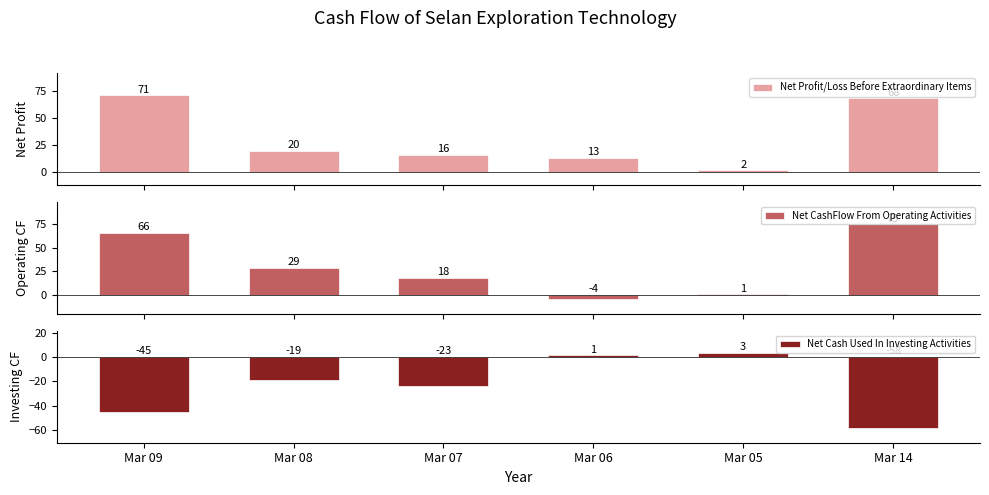

Which series changed the most between Mar 07 and Mar 06?

Net Cash Used In Investing Activities